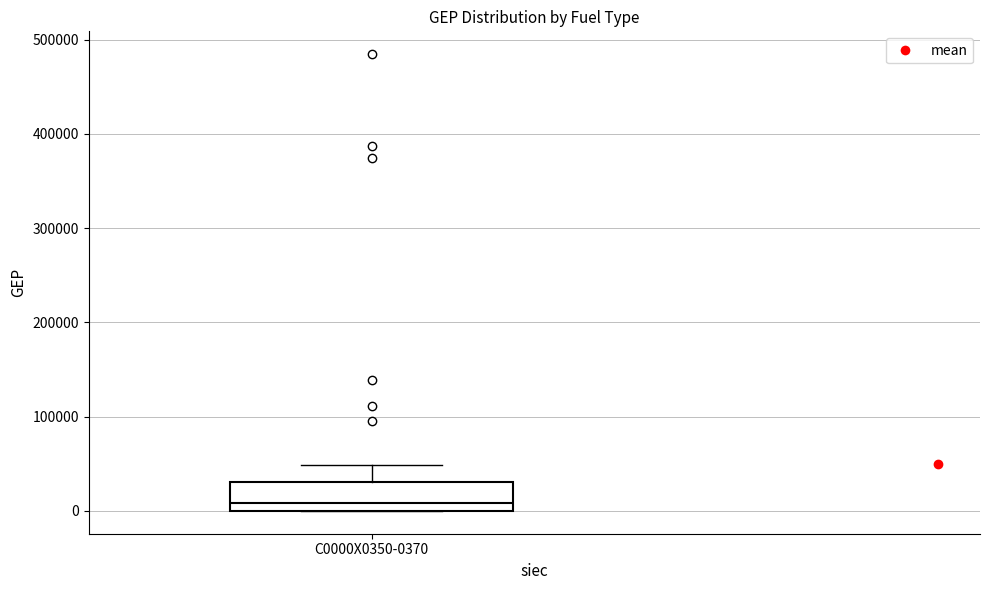

Read this box plot against the y-axis: the position of the median line, the range covered by the box, and the ends of both whiskers. The values are not printed on the chart, so give them approximately, as read against the axis.

median 10000, box 0 to 30000, whiskers 0 to 50000